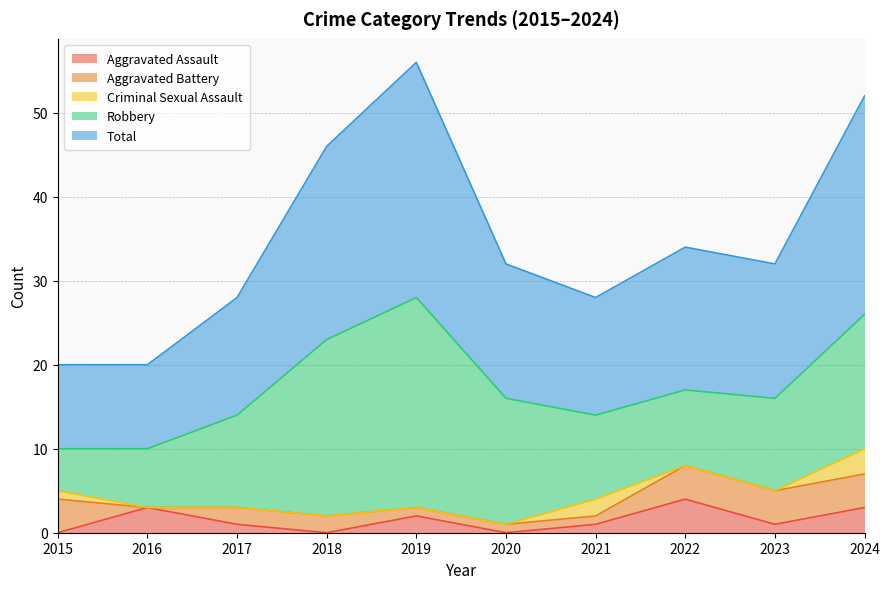

What is the total value across all series at 2024?

52